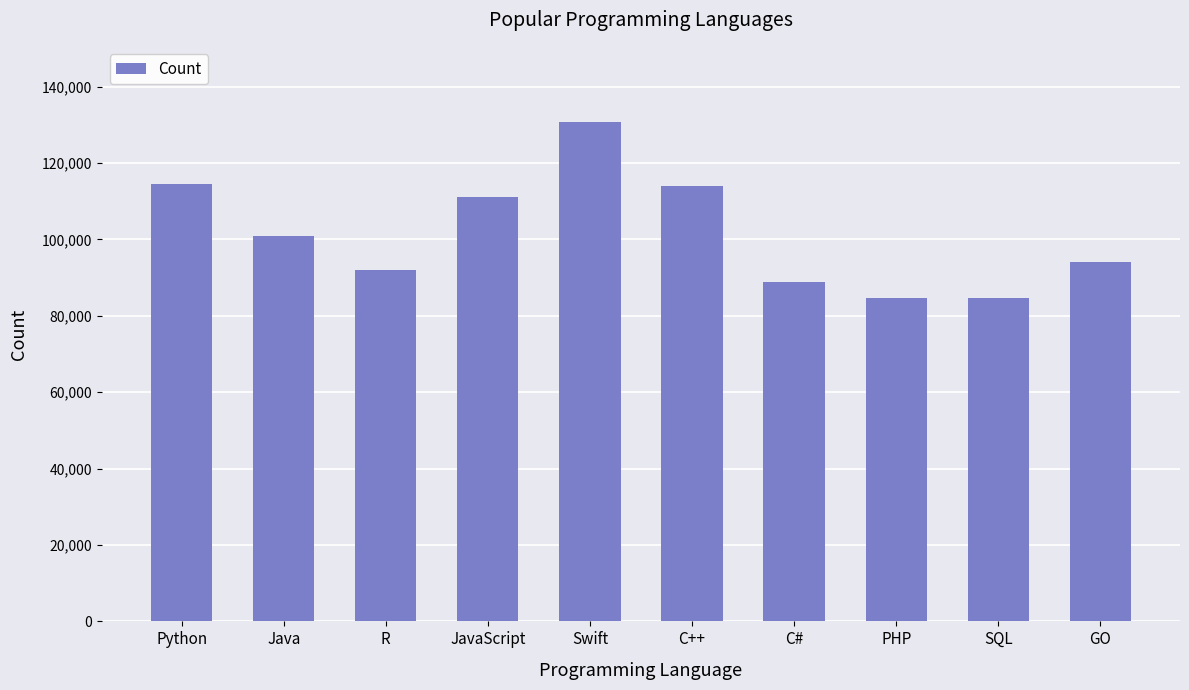

At which label does the data first exceed 101013?

Python